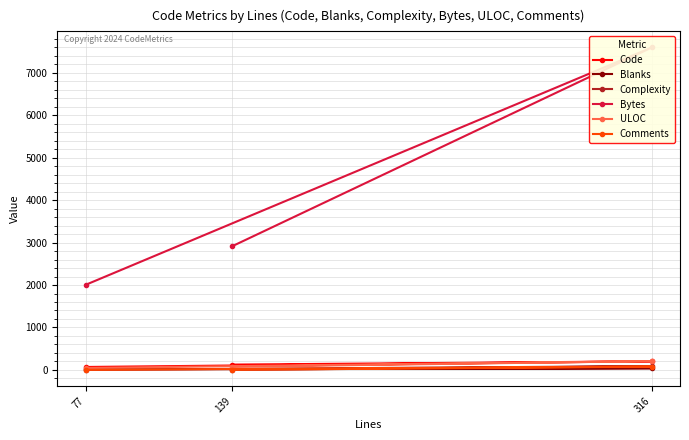

The value of Bytes at 316 is 2466. True or false?

False